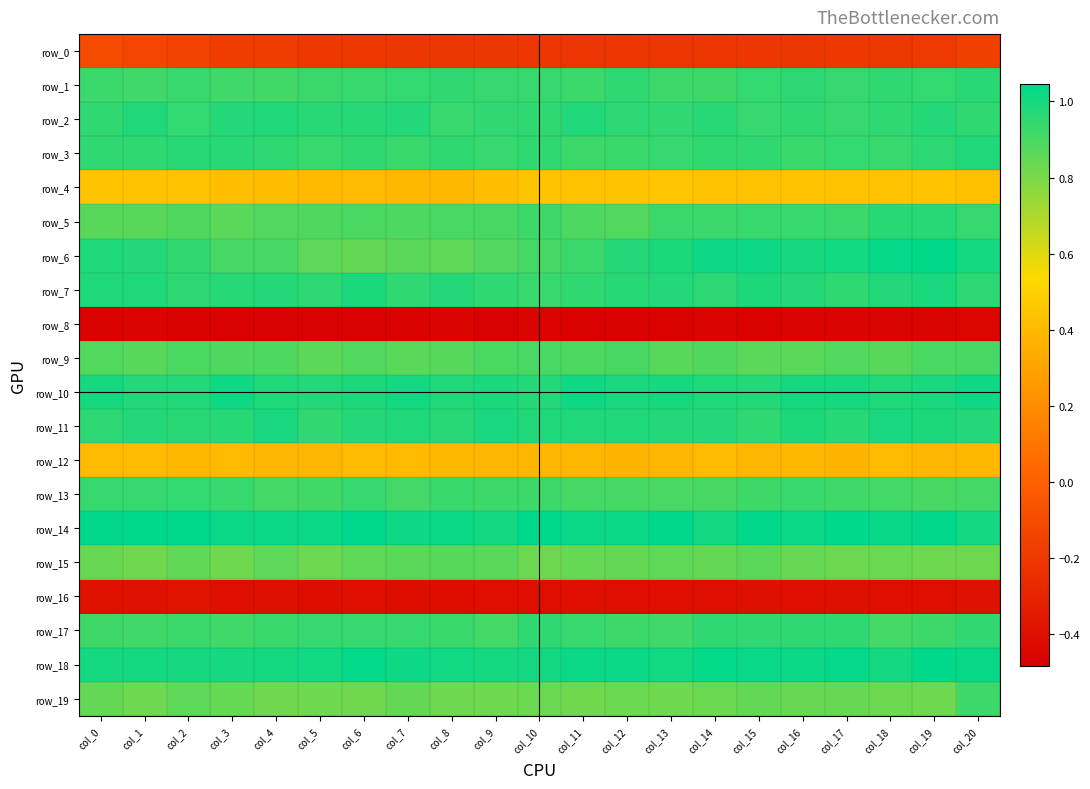

Reading left to right, list all the values displayed in this chart.

row_0: col_0=-0.1	col_1=-0.1	col_2=-0.1	col_3=-0.2	col_4=-0.2	col_5=-0.2	col_6=-0.2	col_7=-0.2	col_8=-0.2	col_9=-0.2	col_10=-0.2	col_11=-0.2	col_12=-0.2	col_13=-0.2	col_14=-0.2	col_15=-0.2	col_16=-0.2	col_17=-0.2	col_18=-0.2	col_19=-0.2	col_20=-0.2
row_1: col_0=0.9	col_1=0.9	col_2=0.9	col_3=0.9	col_4=0.9	col_5=0.9	col_6=0.9	col_7=0.9	col_8=0.9	col_9=0.9	col_10=0.9	col_11=0.9	col_12=1.0	col_13=0.9	col_14=0.9	col_15=0.9	col_16=1.0	col_17=0.9	col_18=0.9	col_19=0.9	col_20=1.0
row_2: col_0=0.9	col_1=1.0	col_2=0.9	col_3=1.0	col_4=1.0	col_5=1.0	col_6=1.0	col_7=1.0	col_8=0.9	col_9=0.9	col_10=0.9	col_11=1.0	col_12=1.0	col_13=0.9	col_14=1.0	col_15=0.9	col_16=0.9	col_17=0.9	col_18=1.0	col_19=1.0	col_20=1.0
row_3: col_0=0.9	col_1=1.0	col_2=1.0	col_3=1.0	col_4=1.0	col_5=0.9	col_6=0.9	col_7=0.9	col_8=0.9	col_9=0.9	col_10=1.0	col_11=0.9	col_12=0.9	col_13=0.9	col_14=0.9	col_15=0.9	col_16=0.9	col_17=0.9	col_18=0.9	col_19=1.0	col_20=1.0
row_4: col_0=0.4	col_1=0.4	col_2=0.4	col_3=0.4	col_4=0.4	col_5=0.4	col_6=0.4	col_7=0.4	col_8=0.4	col_9=0.4	col_10=0.4	col_11=0.4	col_12=0.4	col_13=0.5	col_14=0.4	col_15=0.4	col_16=0.4	col_17=0.4	col_18=0.4	col_19=0.4	col_20=0.4
row_5: col_0=0.9	col_1=0.9	col_2=0.9	col_3=0.9	col_4=0.9	col_5=0.9	col_6=0.9	col_7=0.9	col_8=0.9	col_9=0.9	col_10=0.9	col_11=0.9	col_12=0.9	col_13=0.9	col_14=0.9	col_15=0.9	col_16=0.9	col_17=0.9	col_18=1.0	col_19=1.0	col_20=0.9
row_6: col_0=1.0	col_1=1.0	col_2=0.9	col_3=0.9	col_4=0.9	col_5=0.9	col_6=0.8	col_7=0.9	col_8=0.9	col_9=0.9	col_10=0.9	col_11=0.9	col_12=1.0	col_13=1.0	col_14=1.0	col_15=1.0	col_16=1.0	col_17=1.0	col_18=1.0	col_19=1.0	col_20=1.0
row_7: col_0=1.0	col_1=1.0	col_2=1.0	col_3=1.0	col_4=1.0	col_5=1.0	col_6=1.0	col_7=1.0	col_8=1.0	col_9=1.0	col_10=0.9	col_11=1.0	col_12=1.0	col_13=1.0	col_14=1.0	col_15=1.0	col_16=1.0	col_17=1.0	col_18=1.0	col_19=1.0	col_20=1.0
row_8: col_0=-0.5	col_1=-0.5	col_2=-0.5	col_3=-0.5	col_4=-0.5	col_5=-0.5	col_6=-0.5	col_7=-0.5	col_8=-0.5	col_9=-0.5	col_10=-0.5	col_11=-0.5	col_12=-0.5	col_13=-0.5	col_14=-0.5	col_15=-0.5	col_16=-0.5	col_17=-0.5	col_18=-0.5	col_19=-0.5	col_20=-0.4
row_9: col_0=0.9	col_1=0.9	col_2=0.9	col_3=0.9	col_4=0.9	col_5=0.9	col_6=0.9	col_7=0.9	col_8=0.9	col_9=0.9	col_10=0.9	col_11=0.9	col_12=0.9	col_13=0.9	col_14=0.9	col_15=0.9	col_16=0.9	col_17=0.9	col_18=0.9	col_19=0.9	col_20=0.9
row_10: col_0=1.0	col_1=1.0	col_2=1.0	col_3=1.0	col_4=1.0	col_5=1.0	col_6=1.0	col_7=1.0	col_8=1.0	col_9=1.0	col_10=1.0	col_11=1.0	col_12=1.0	col_13=1.0	col_14=1.0	col_15=1.0	col_16=1.0	col_17=1.0	col_18=1.0	col_19=1.0	col_20=1.0
row_11: col_0=1.0	col_1=1.0	col_2=1.0	col_3=1.0	col_4=1.0	col_5=0.9	col_6=1.0	col_7=1.0	col_8=1.0	col_9=1.0	col_10=1.0	col_11=1.0	col_12=1.0	col_13=1.0	col_14=1.0	col_15=1.0	col_16=1.0	col_17=1.0	col_18=1.0	col_19=1.0	col_20=1.0
row_12: col_0=0.4	col_1=0.4	col_2=0.4	col_3=0.4	col_4=0.4	col_5=0.4	col_6=0.4	col_7=0.4	col_8=0.4	col_9=0.4	col_10=0.4	col_11=0.4	col_12=0.4	col_13=0.4	col_14=0.4	col_15=0.4	col_16=0.4	col_17=0.4	col_18=0.4	col_19=0.4	col_20=0.4
row_13: col_0=0.9	col_1=0.9	col_2=0.9	col_3=0.9	col_4=0.9	col_5=0.9	col_6=0.9	col_7=0.9	col_8=0.9	col_9=0.9	col_10=0.9	col_11=0.9	col_12=0.9	col_13=0.9	col_14=0.9	col_15=0.9	col_16=0.9	col_17=0.9	col_18=0.9	col_19=0.9	col_20=0.9
row_14: col_0=1.0	col_1=1.0	col_2=1.0	col_3=1.0	col_4=1.0	col_5=1.0	col_6=1.0	col_7=1.0	col_8=1.0	col_9=1.0	col_10=1.0	col_11=1.0	col_12=1.0	col_13=1.0	col_14=1.0	col_15=1.0	col_16=1.0	col_17=1.0	col_18=1.0	col_19=1.0	col_20=1.0
row_15: col_0=0.8	col_1=0.8	col_2=0.9	col_3=0.8	col_4=0.9	col_5=0.8	col_6=0.9	col_7=0.9	col_8=0.9	col_9=0.9	col_10=0.8	col_11=0.8	col_12=0.8	col_13=0.9	col_14=0.8	col_15=0.9	col_16=0.8	col_17=0.8	col_18=0.8	col_19=0.8	col_20=0.8
row_16: col_0=-0.4	col_1=-0.4	col_2=-0.4	col_3=-0.4	col_4=-0.4	col_5=-0.4	col_6=-0.4	col_7=-0.4	col_8=-0.4	col_9=-0.4	col_10=-0.4	col_11=-0.4	col_12=-0.4	col_13=-0.4	col_14=-0.4	col_15=-0.4	col_16=-0.4	col_17=-0.4	col_18=-0.4	col_19=-0.4	col_20=-0.4
row_17: col_0=0.9	col_1=0.9	col_2=0.9	col_3=0.9	col_4=0.9	col_5=0.9	col_6=0.9	col_7=0.9	col_8=0.9	col_9=0.9	col_10=1.0	col_11=0.9	col_12=0.9	col_13=0.9	col_14=1.0	col_15=0.9	col_16=0.9	col_17=1.0	col_18=0.9	col_19=0.9	col_20=0.9
row_18: col_0=1.0	col_1=1.0	col_2=1.0	col_3=1.0	col_4=1.0	col_5=1.0	col_6=1.0	col_7=1.0	col_8=1.0	col_9=1.0	col_10=1.0	col_11=1.0	col_12=1.0	col_13=1.0	col_14=1.0	col_15=1.0	col_16=1.0	col_17=1.0	col_18=1.0	col_19=1.0	col_20=1.0
row_19: col_0=0.8	col_1=0.8	col_2=0.9	col_3=0.8	col_4=0.8	col_5=0.8	col_6=0.8	col_7=0.8	col_8=0.8	col_9=0.8	col_10=0.8	col_11=0.8	col_12=0.8	col_13=0.8	col_14=0.8	col_15=0.8	col_16=0.8	col_17=0.8	col_18=0.8	col_19=0.8	col_20=0.9